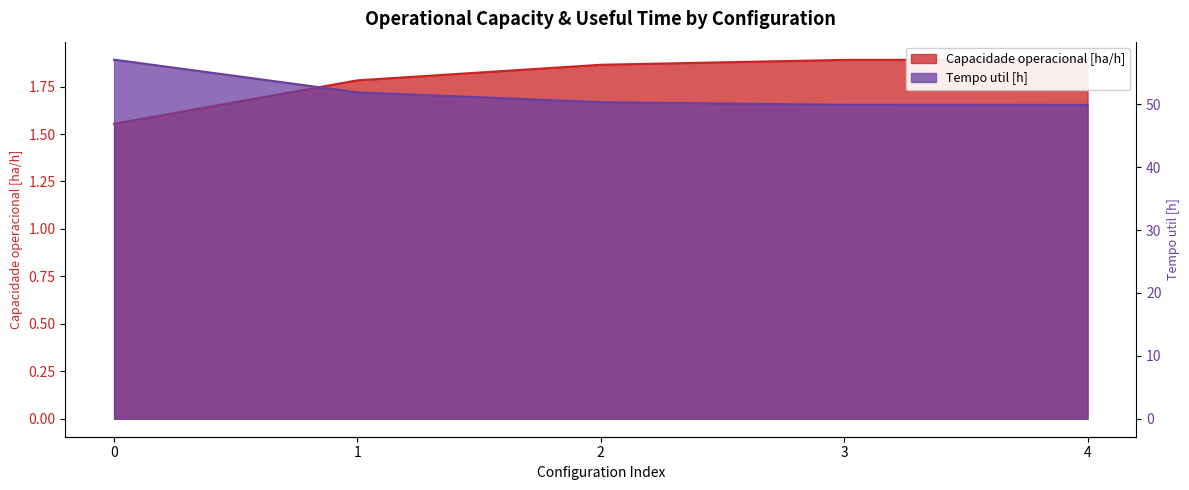

What is the sum of the Tempo util [h] values at 0 and 1?

109.0